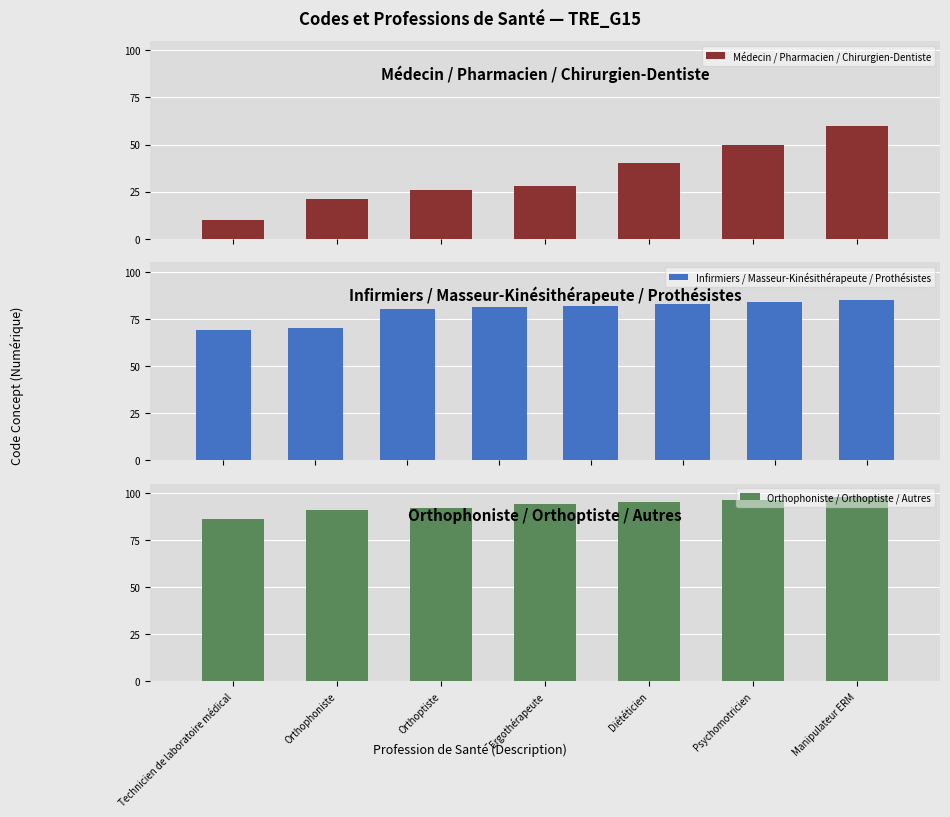

What is the sum of all Médecin / Pharmacien / Chirurgien-Dentiste values?

235